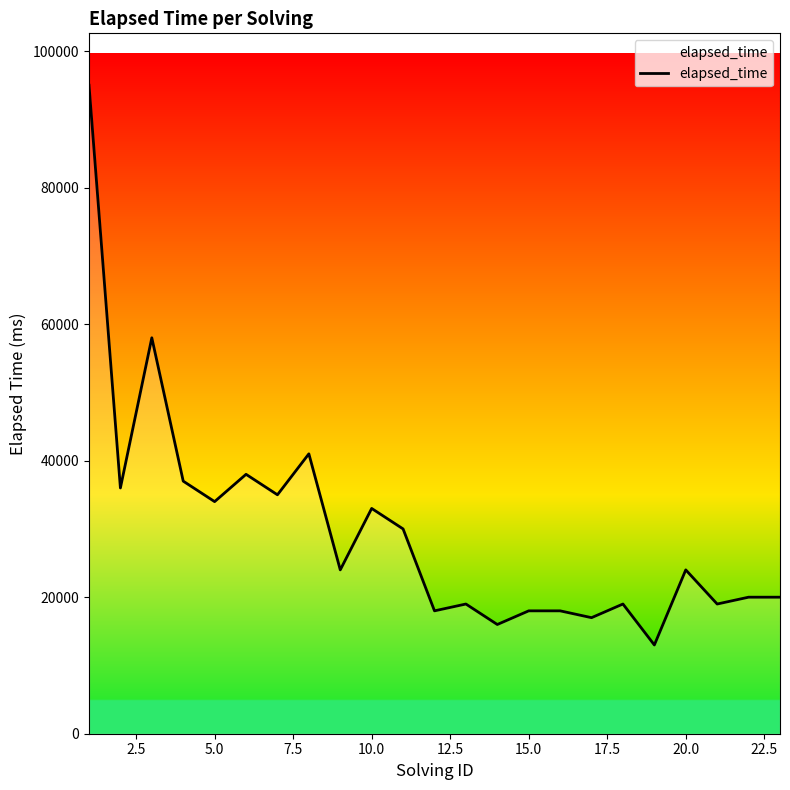

What is the difference between the maximum and second lowest values?

79000